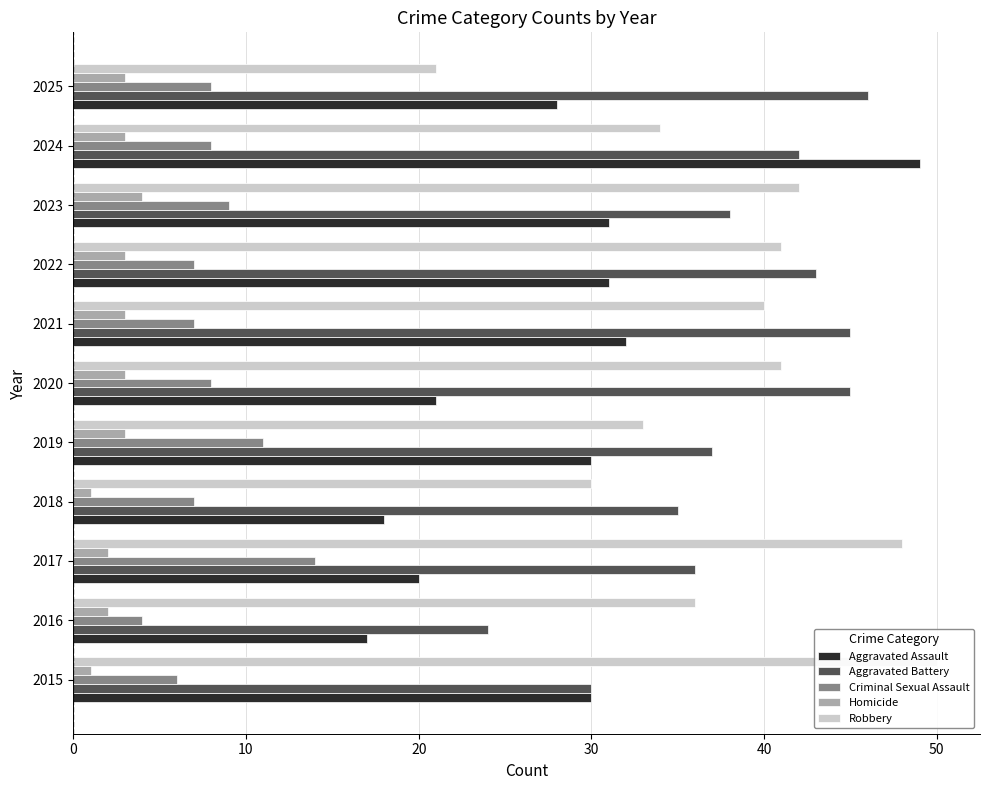

What is the difference between the maximum and second lowest values in the Homicide series?

3